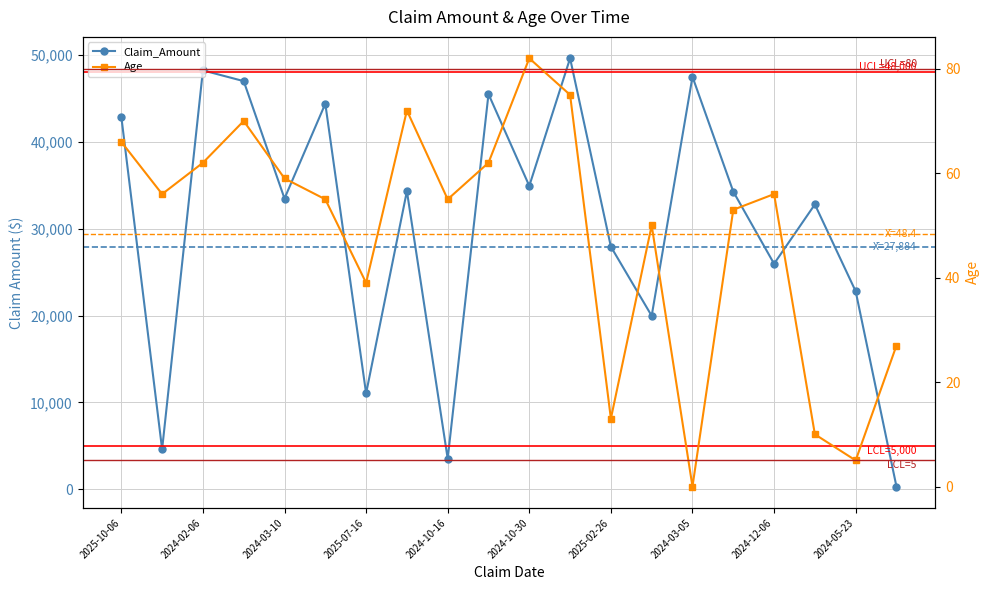

Rank the series by their average value, from highest to lowest.

Claim_Amount, Age